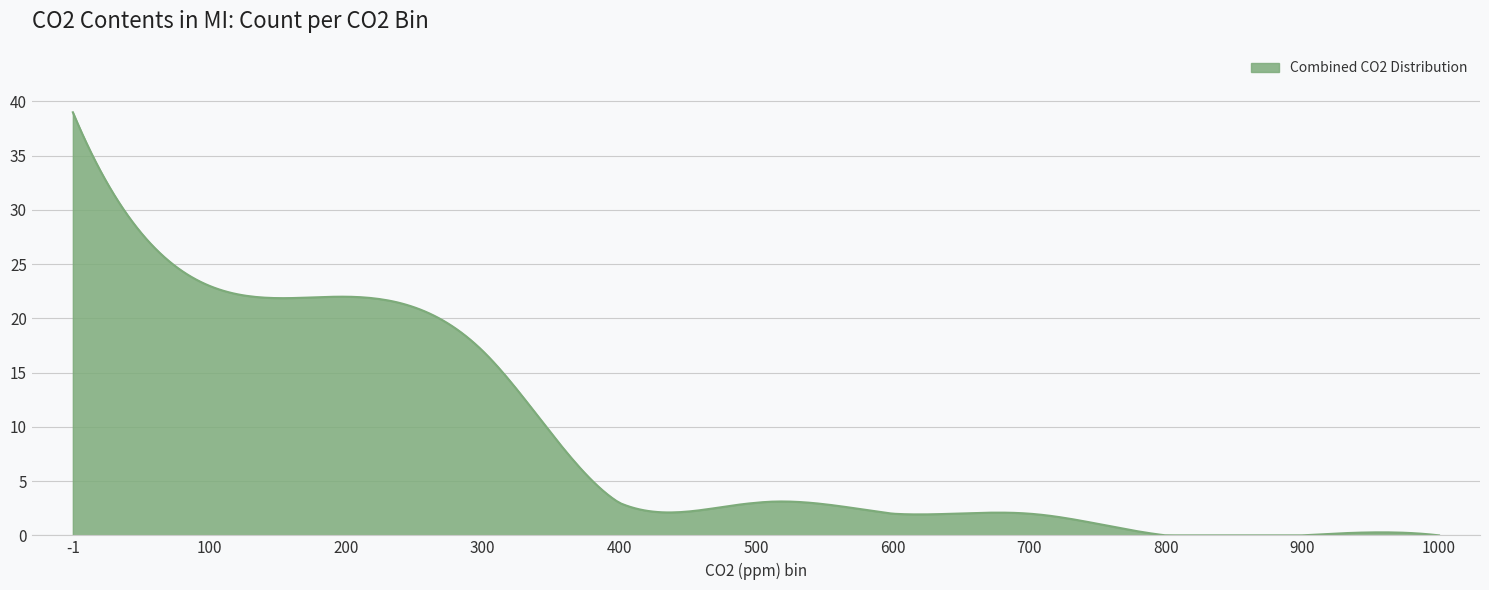

What is the difference between the maximum and minimum values?

39.0